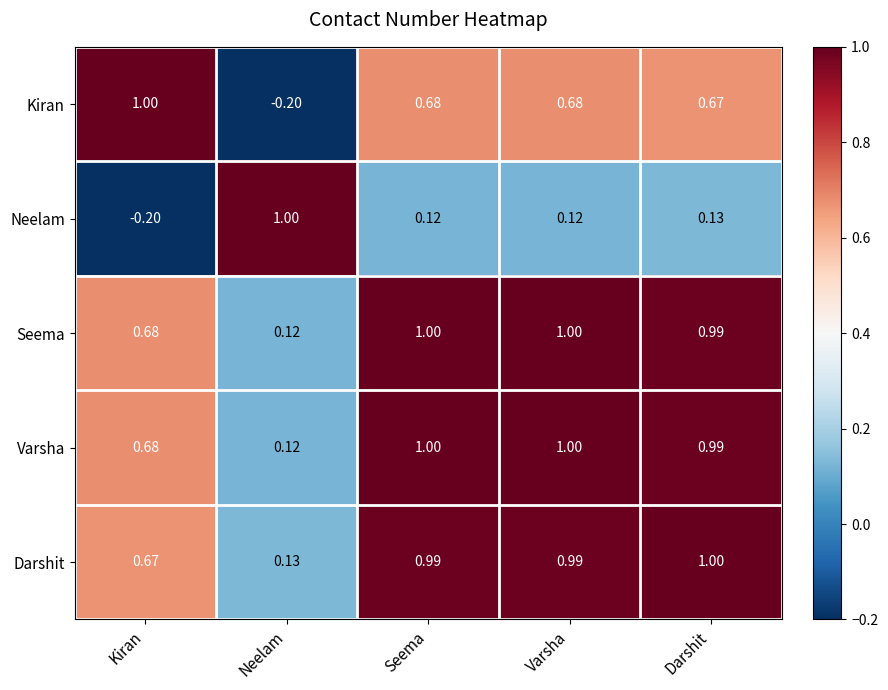

At which label is Kiran closest to 0?

Neelam